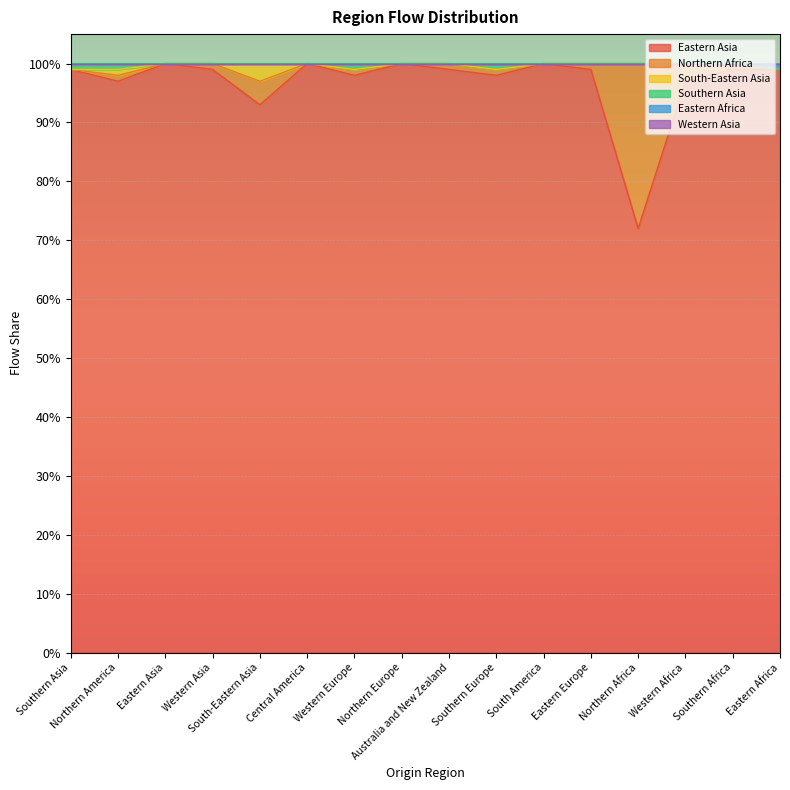

Which series has the largest total across all categories?

Eastern Asia